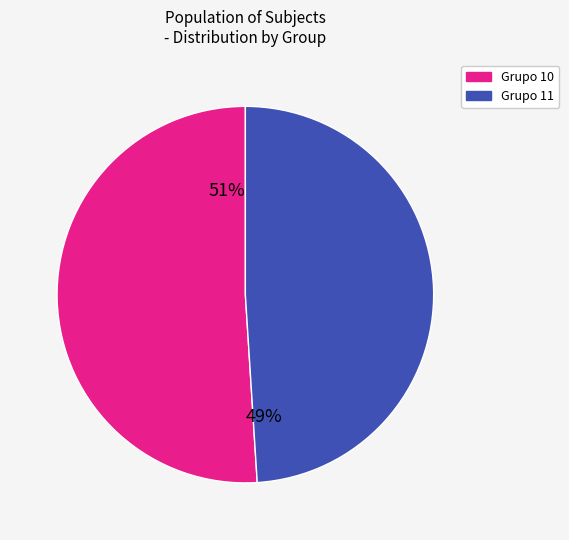

To the nearest percent, what is the difference between the largest and smallest slice percentages?

2%